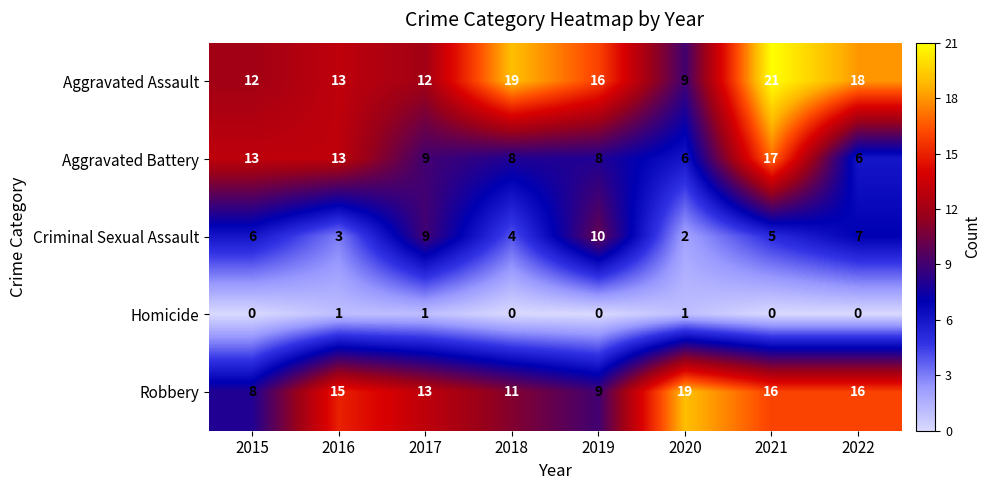

At how many categories does at least one series exceed 11?

8